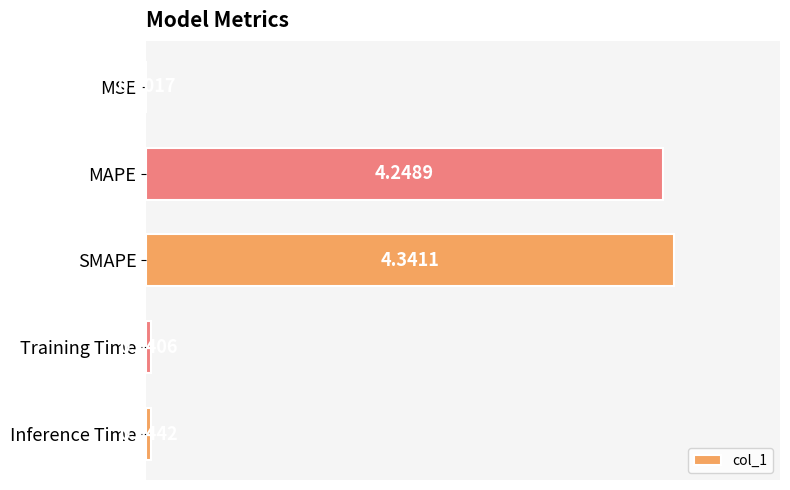

Which has a higher value, Training Time or Inference Time?

Inference Time